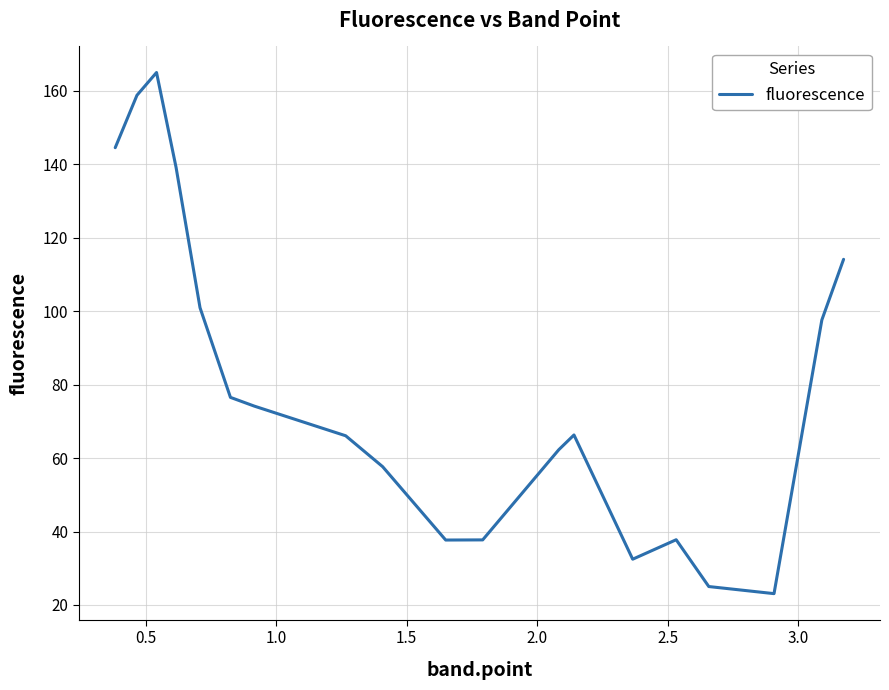

True or false: the data has more than 0 interior local peaks.

True